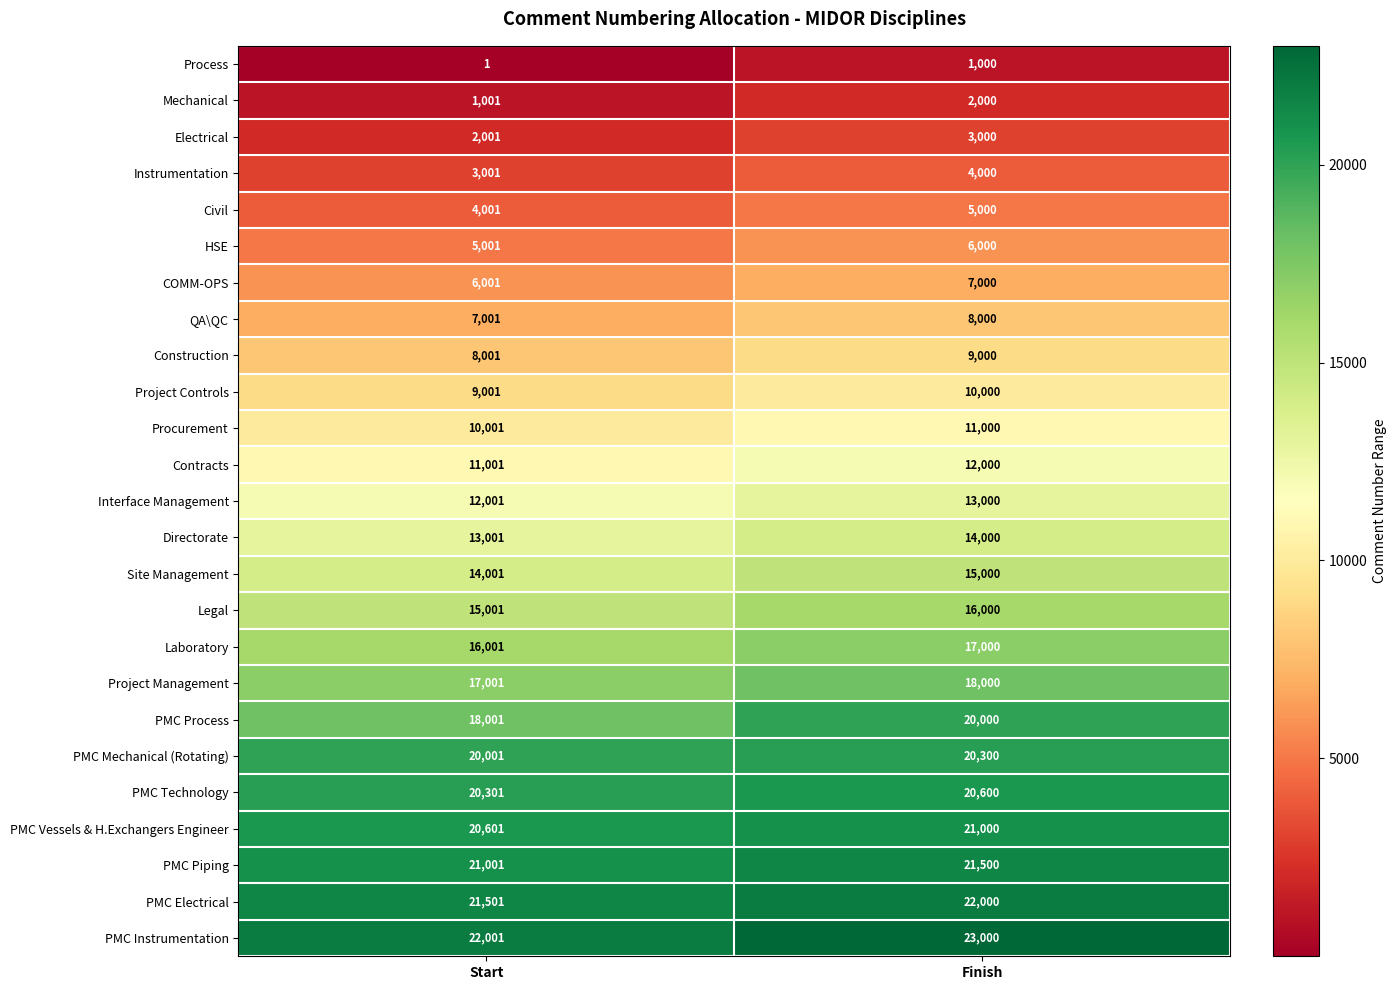

At which category does the chart reach its peak across all series?

Finish